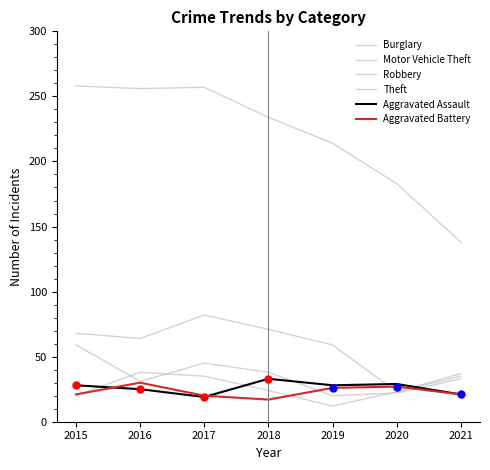

Which series has the largest total across all categories?

Theft